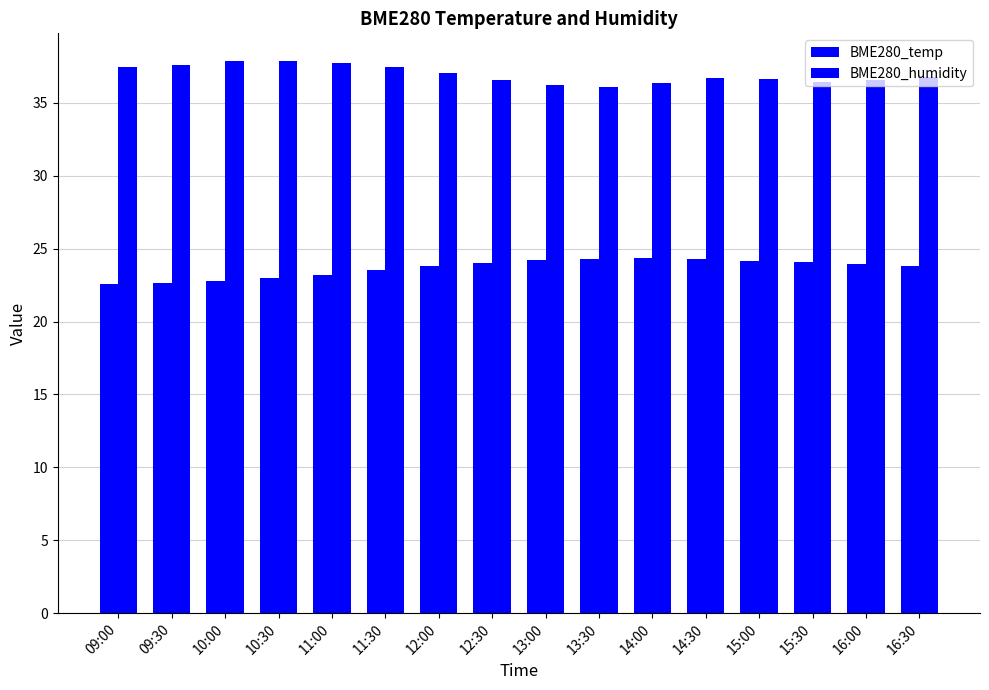

Count the number of data series in this chart.

2